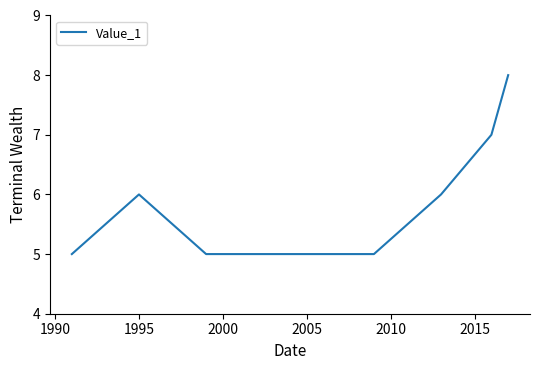

What is the difference between the maximum and minimum values?

3